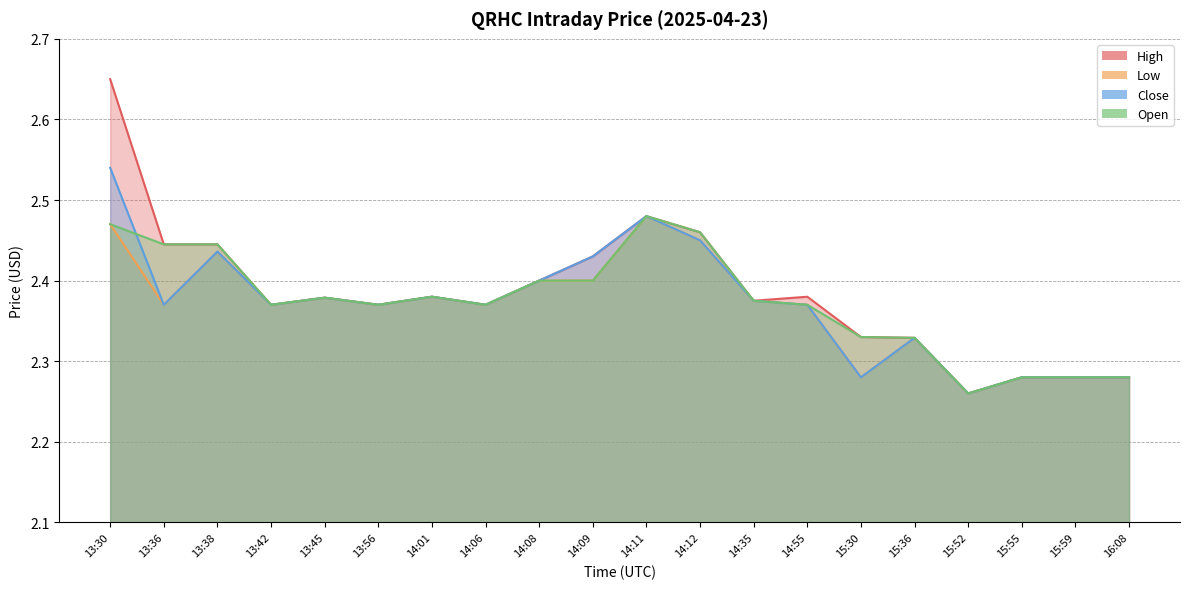

How many interior local peaks does the Open series have?

3